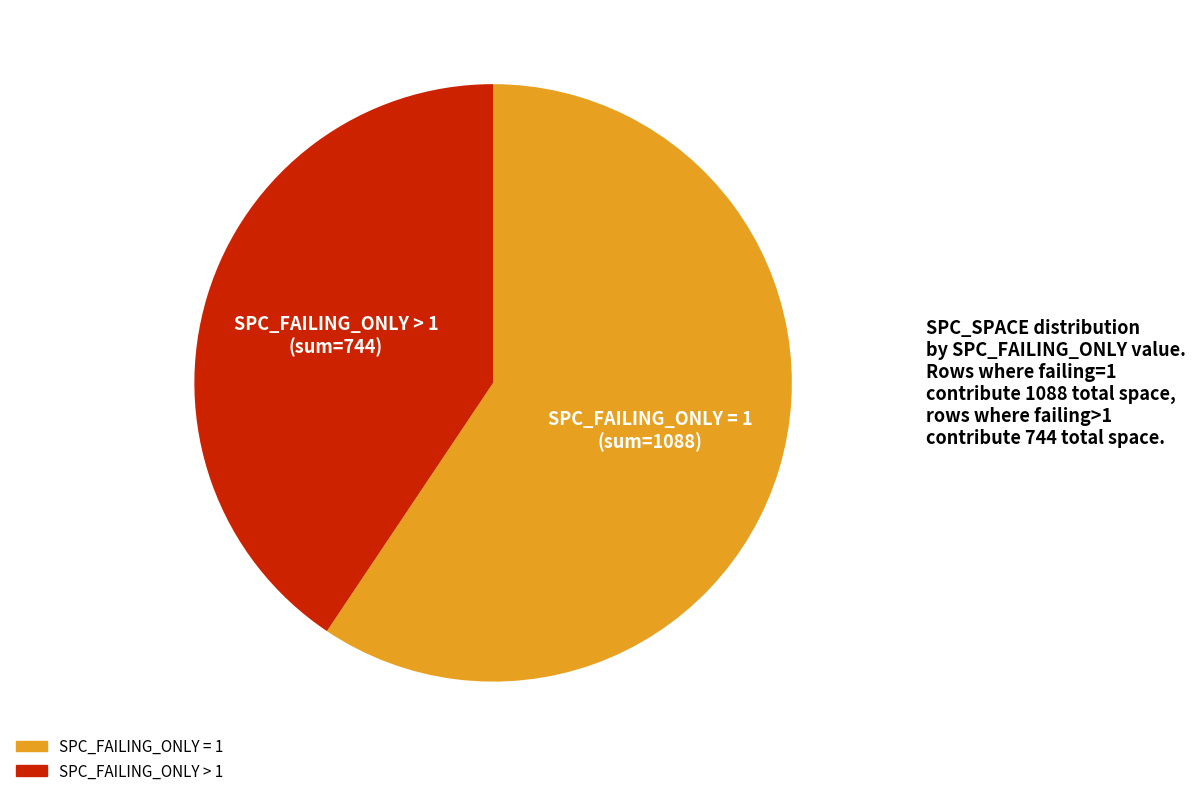

Does any single category account for the majority?

Yes